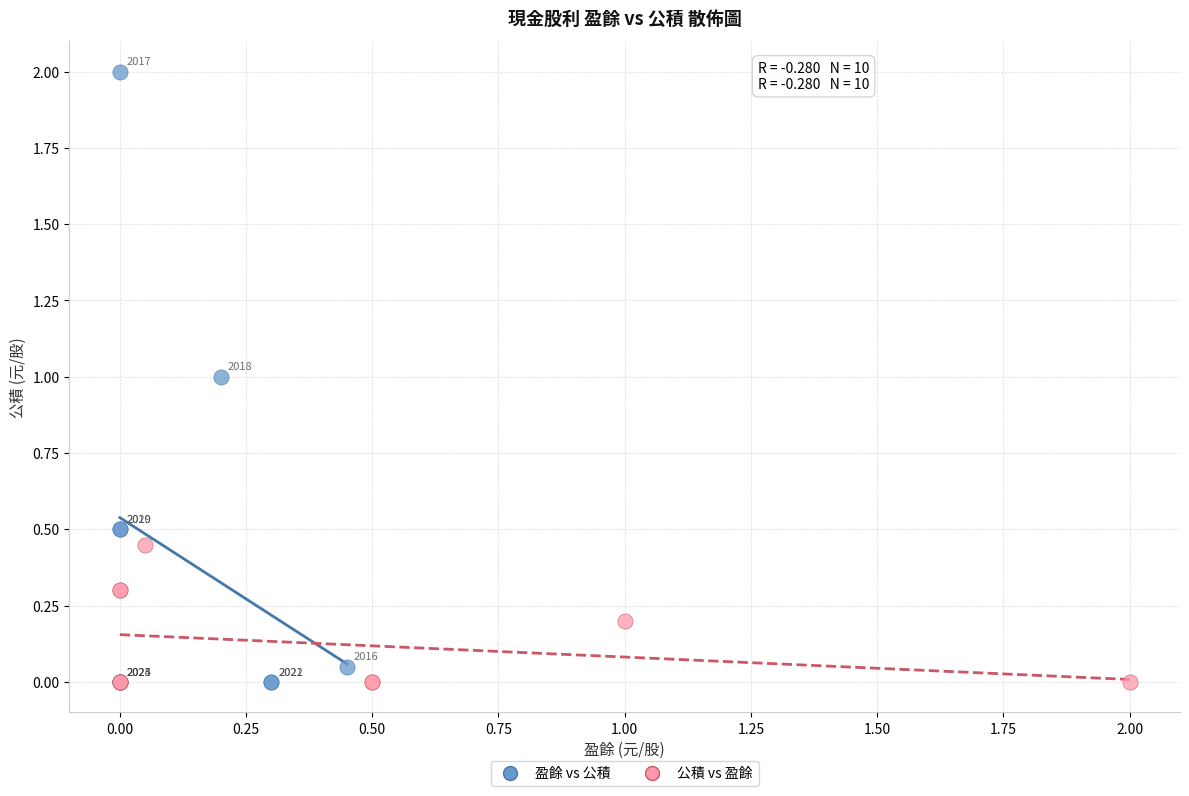

Which series has the widest spread of Y values?

盈餘 vs 公積